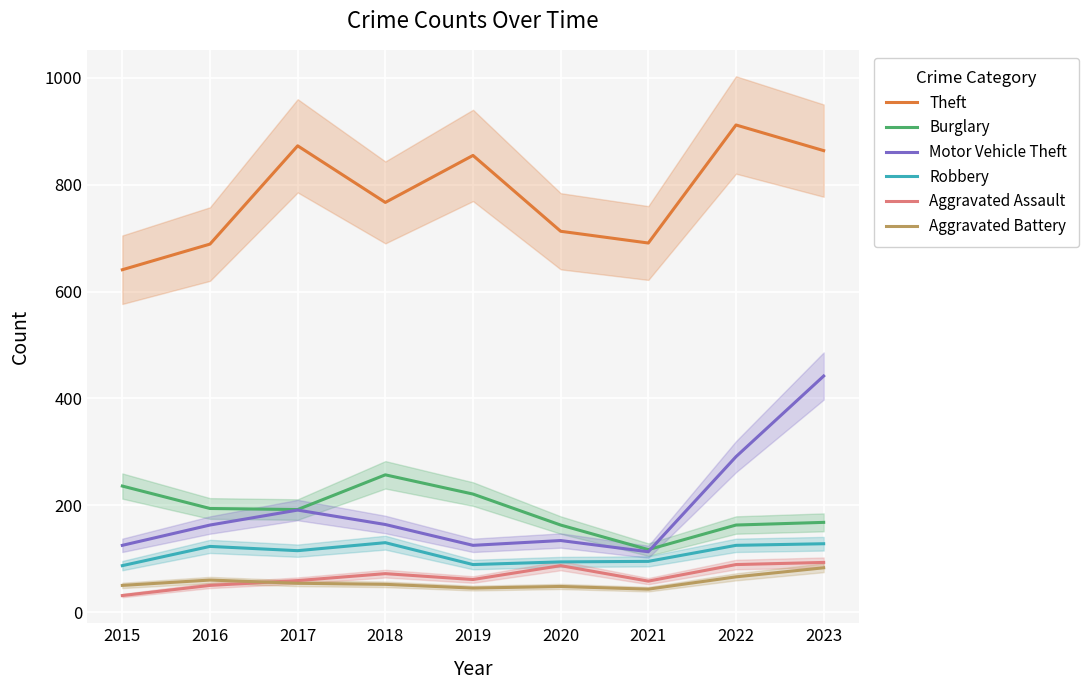

At how many categories does at least one series exceed 382?

9